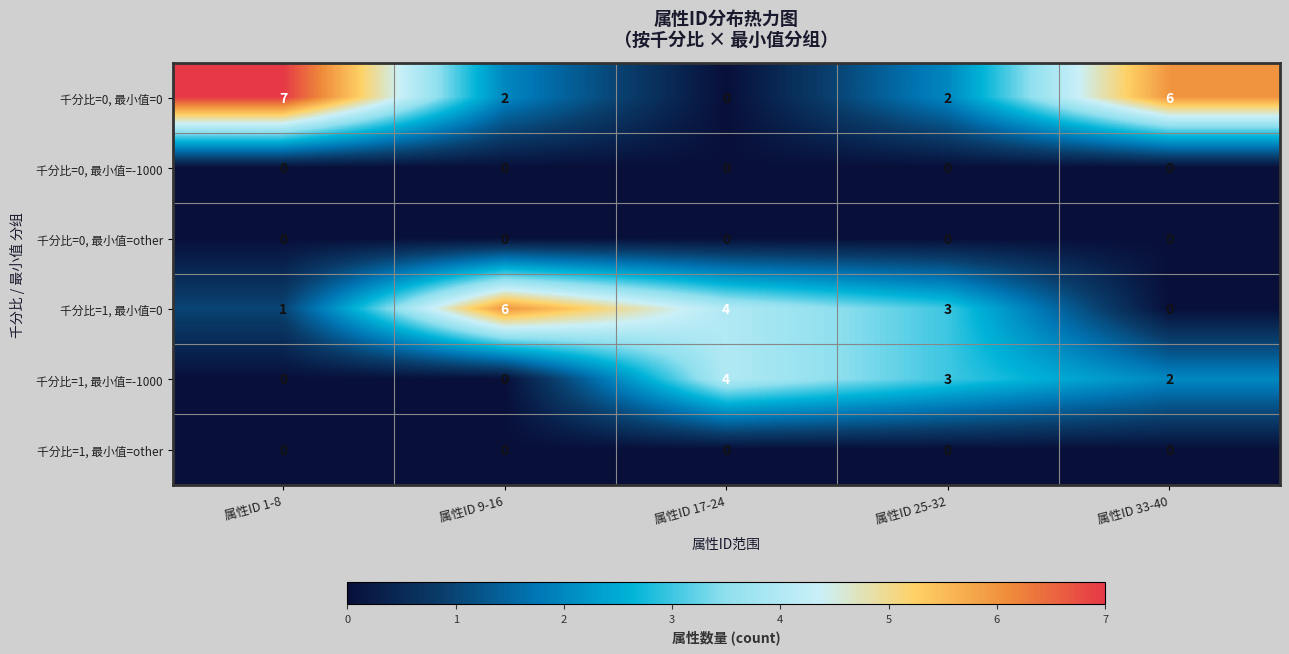

Reading left to right, what are all the values shown in this chart?

千分比=0, 最小值=0: 7	2	0	2	6
千分比=0, 最小值=-1000: 0	0	0	0	0
千分比=0, 最小值=other: 0	0	0	0	0
千分比=1, 最小值=0: 1	6	4	3	0
千分比=1, 最小值=-1000: 0	0	4	3	2
千分比=1, 最小值=other: 0	0	0	0	0